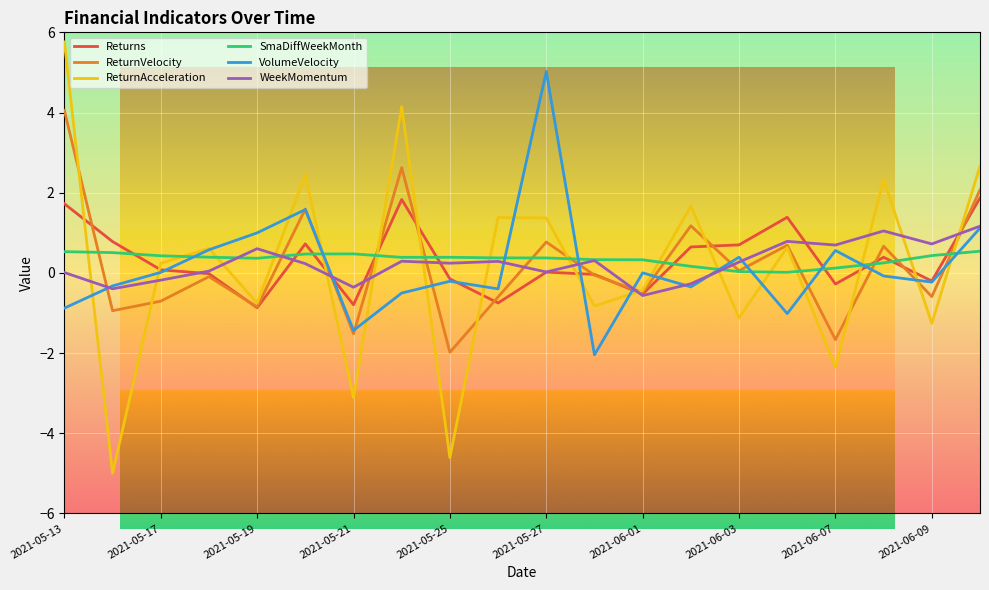

What is the maximum value for WeekMomentum?

1.2